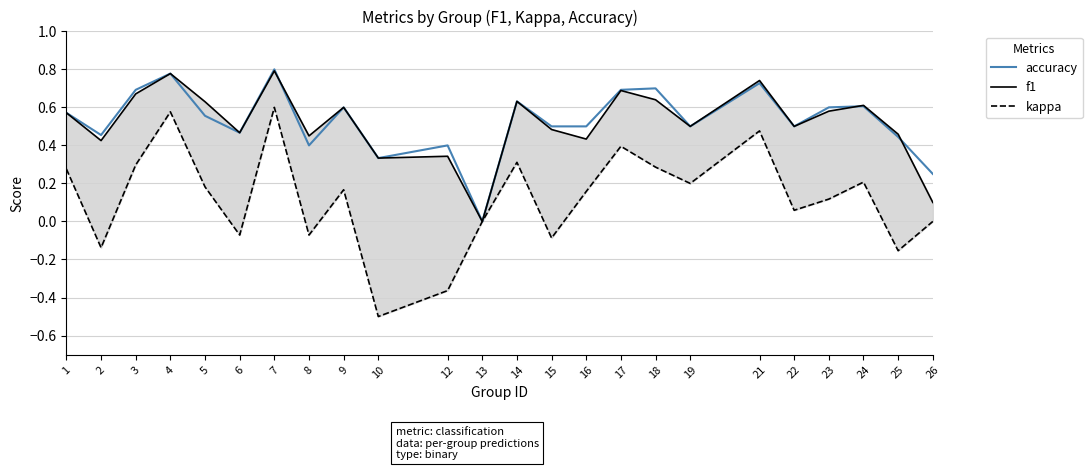

At which category does kappa reach its first local valley?

2